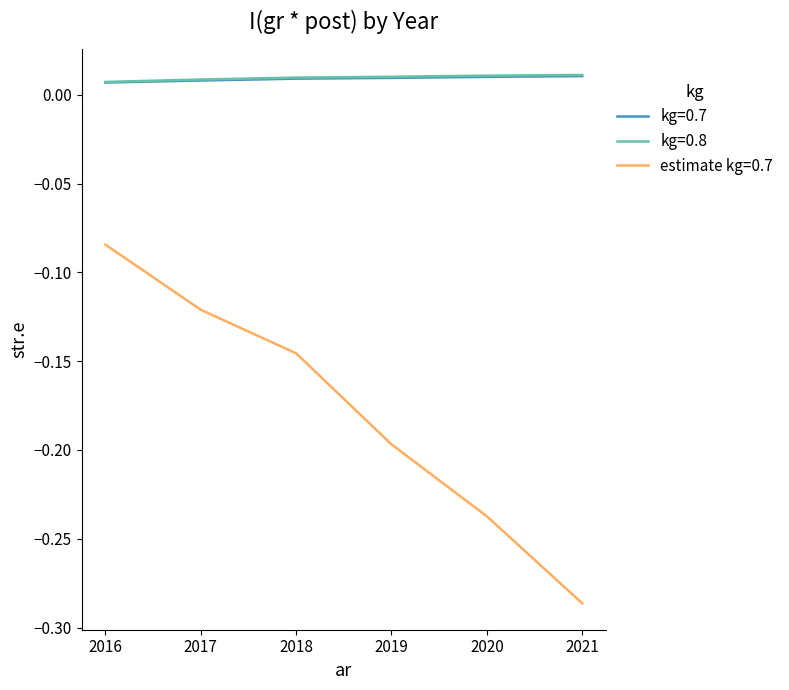

At which category is the sum across all series the highest?

2016